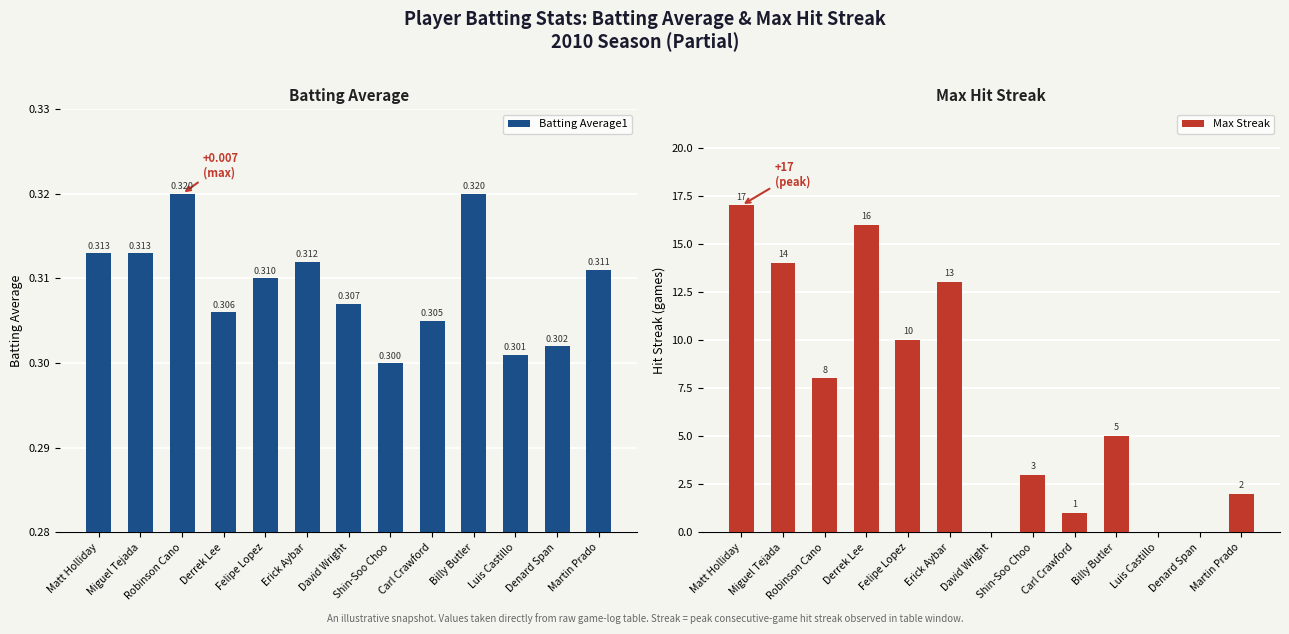

What is the value of the Max Streak bar at the 8th from the left?

3.0